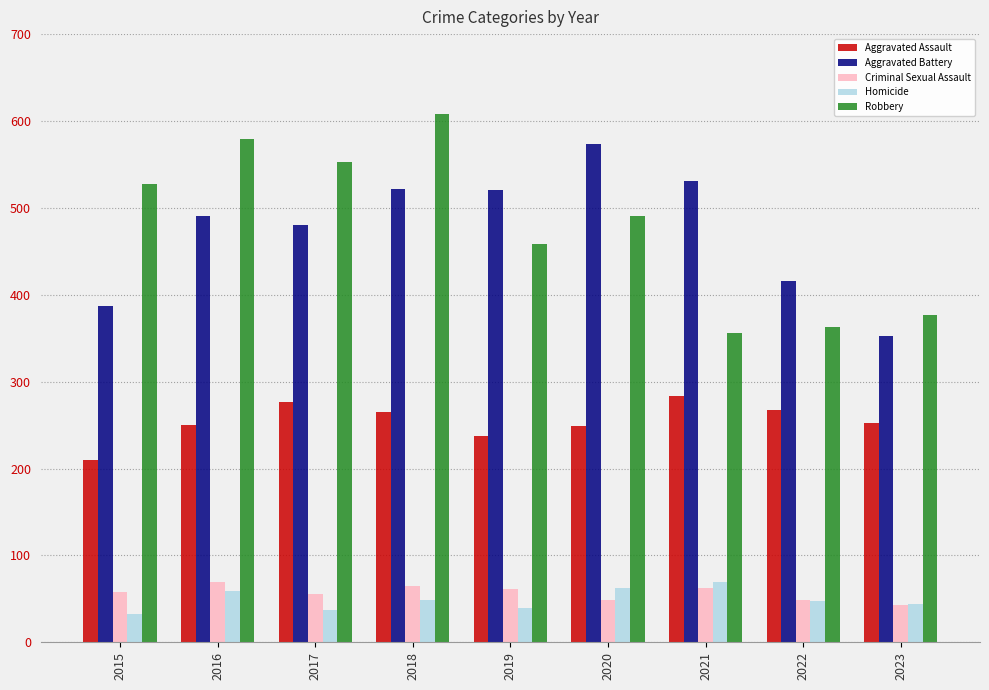

What is the average value of the Aggravated Assault series?

255